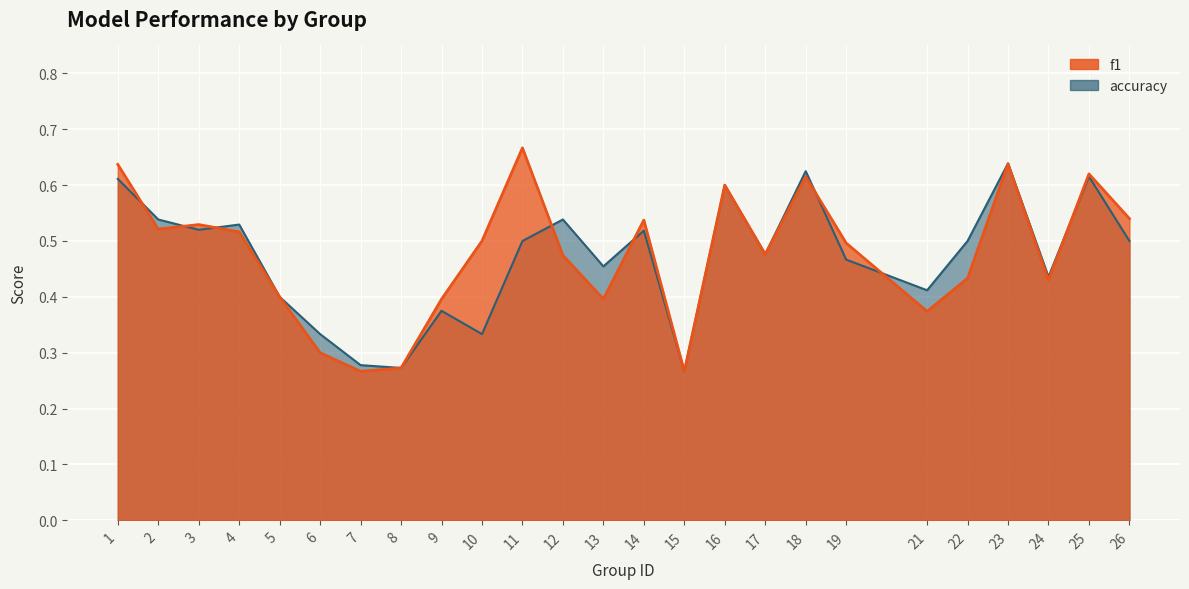

Reading left to right, extract all data points from this chart.

f1: 0.6	0.5	0.5	0.5	0.4	0.3	0.3	0.3	0.4	0.5	0.7	0.5	0.4	0.5	0.3	0.6	0.5	0.6	0.5	0.4	0.4	0.6	0.4	0.6	0.5
accuracy: 0.6	0.5	0.5	0.5	0.4	0.3	0.3	0.3	0.4	0.3	0.5	0.5	0.5	0.5	0.3	0.6	0.5	0.6	0.5	0.4	0.5	0.6	0.4	0.6	0.5